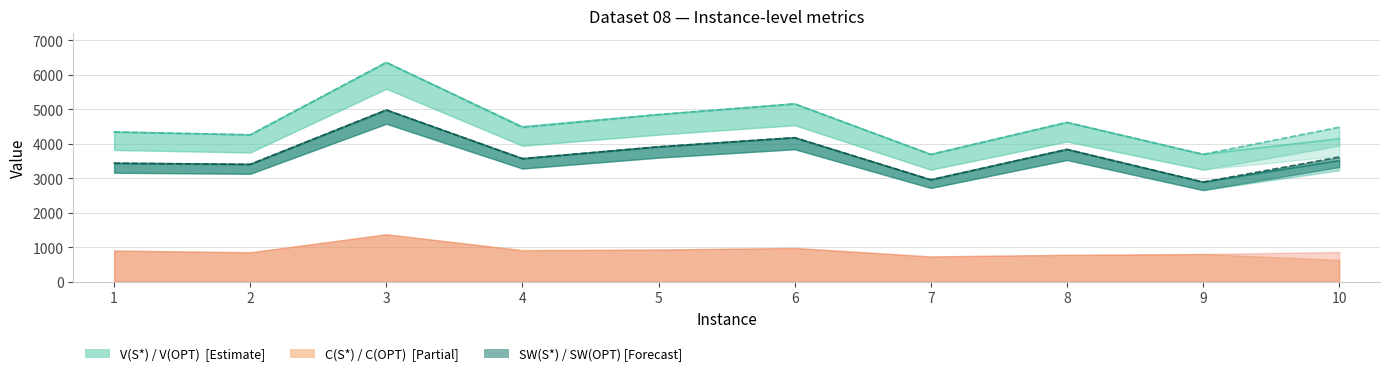

At how many categories does at least one series exceed 3973?

8